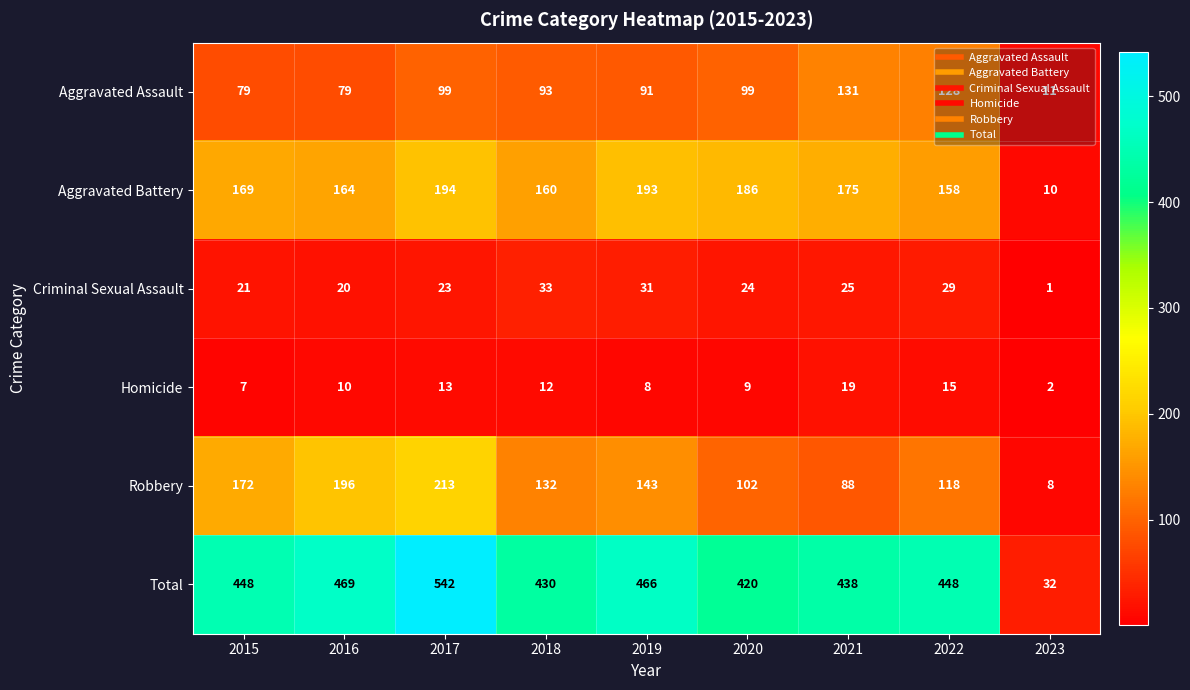

Is the value of Aggravated Battery at 2023 greater than the value of Robbery at 2018?

No